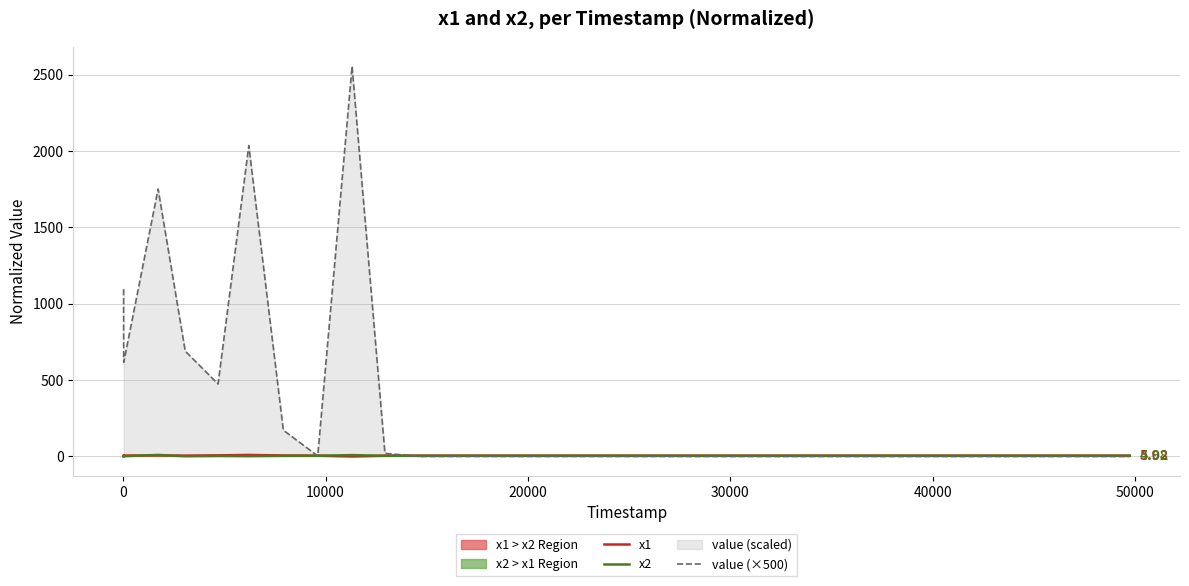

After their last crossing, which series has the higher values: x2 or value (×500)?

x2